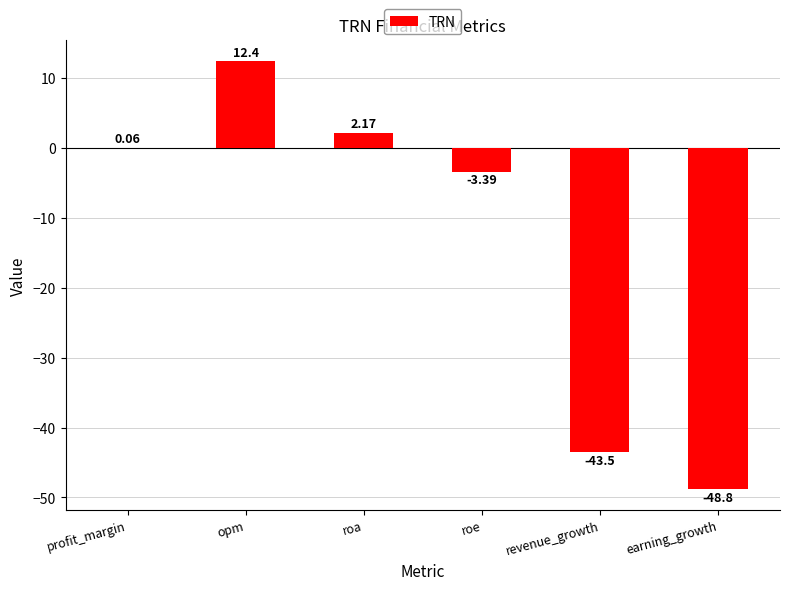

Count the number of categories in the chart.

6